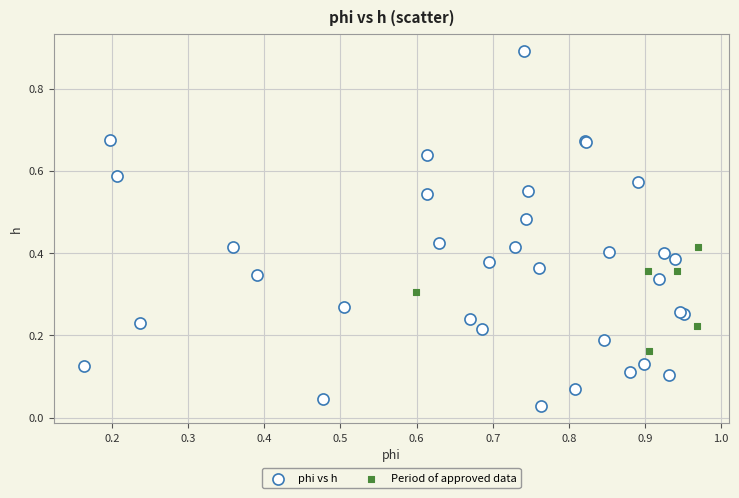

Which series has the largest Y range (max minus min)?

phi vs h